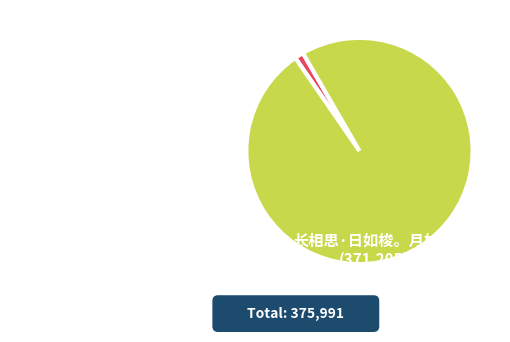

Which slice is the smallest?

长相思·日色欲尽花含烟